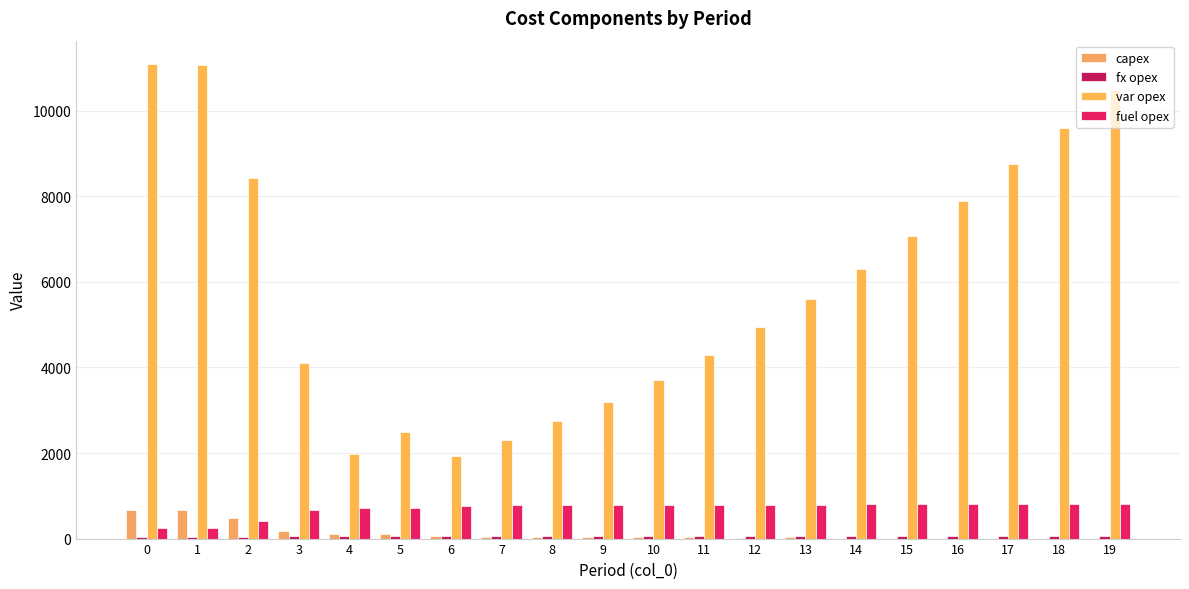

Reading left to right, what are all the values shown in this chart?

capex: 677	668	474	178	115	115	54	47	40	34	28	26	25	26	0	0	0	0	0	0
fx opex: 28	31	43	53	59	59	63	63	64	64	65	65	65	66	66	66	66	66	66	66
var opex: 11085	11074	8437	4109	1966	2500	1937	2314	2738	3201	3709	4298	4939	5610	6304	7081	7896	8767	9599	10475
fuel opex: 243	248	413	673	718	716	768	774	778	784	788	790	790	790	815	816	816	817	818	816